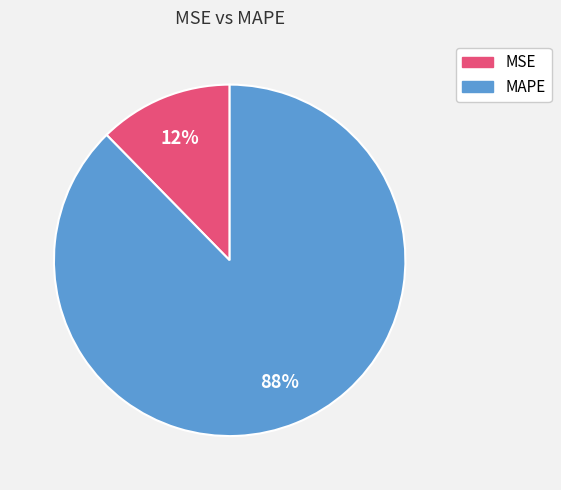

Which has a higher value, MAPE or MSE?

MAPE